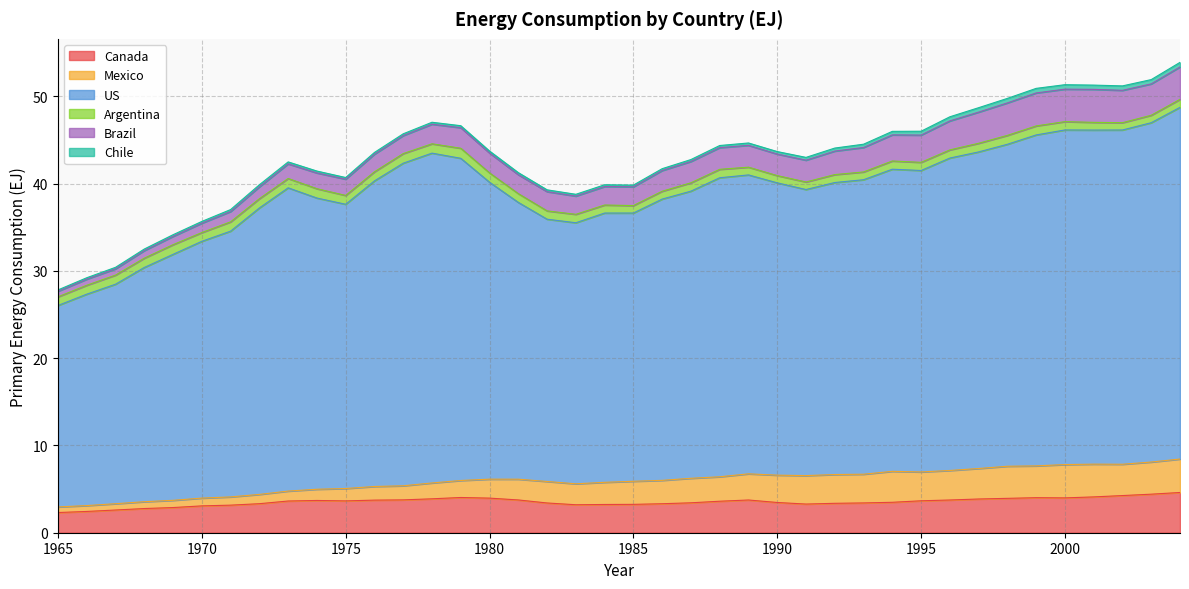

Which category has the lowest value in the US series?

1965